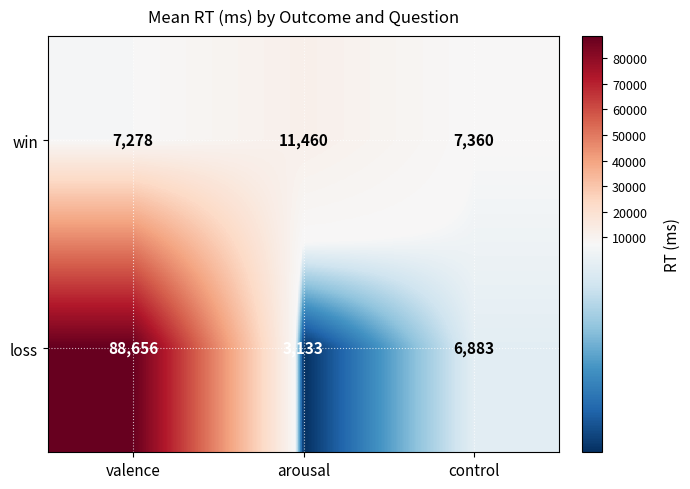

Reading left to right, what are all the values shown in this chart?

win: valence=7278	arousal=11460	control=7360
loss: valence=88656	arousal=3133	control=6883